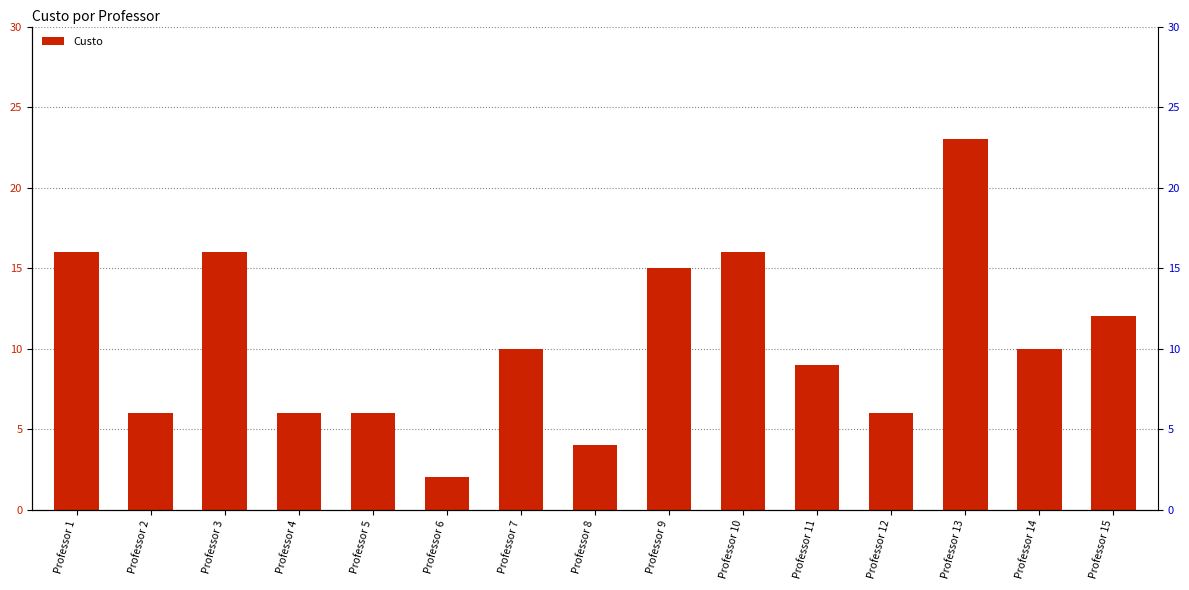

Reading right to left, what are all the values shown in this chart?

12	10	23	6	9	16	15	4	10	2	6	6	16	6	16